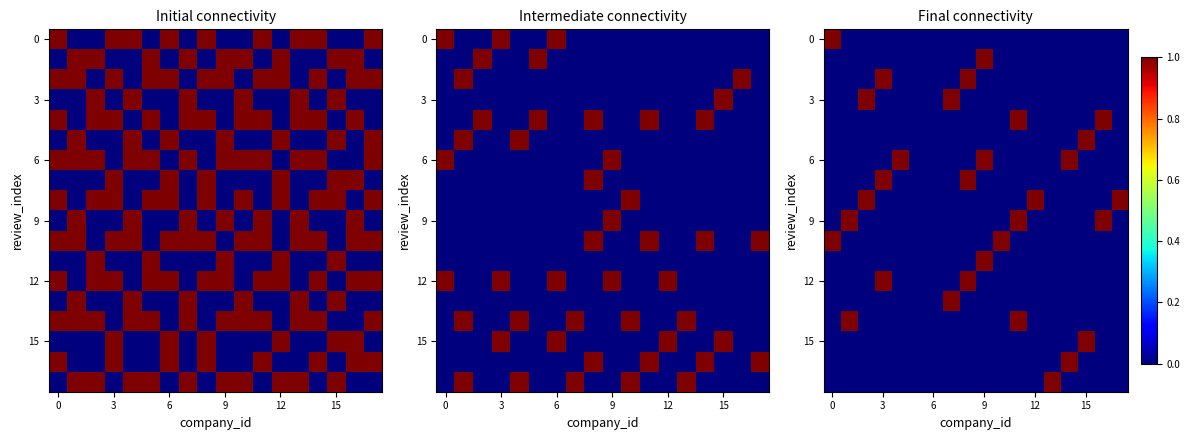

Which series has the largest total across all categories?

6